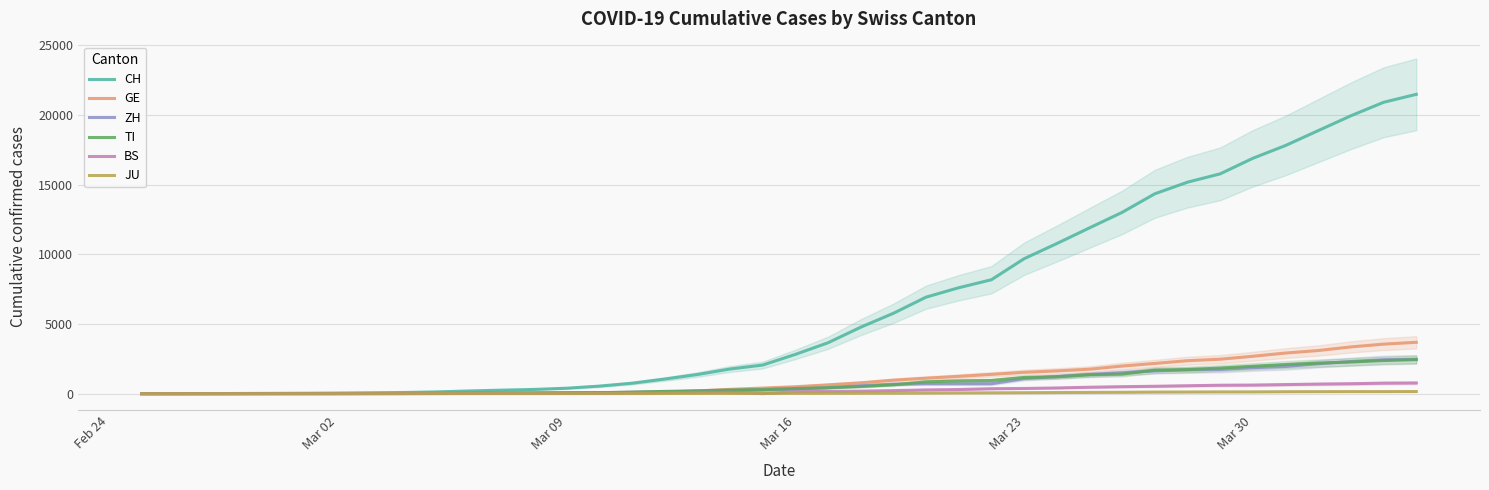

True or false: JU and CH cross at least once.

False